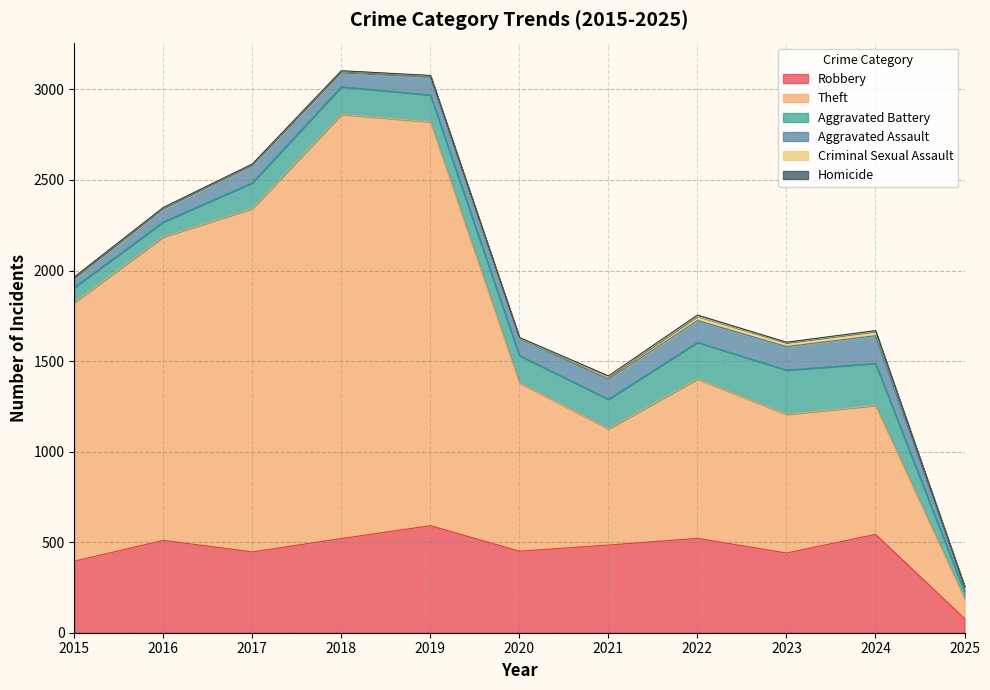

What is the value of the Criminal Sexual Assault point at the 6th from the left?

3